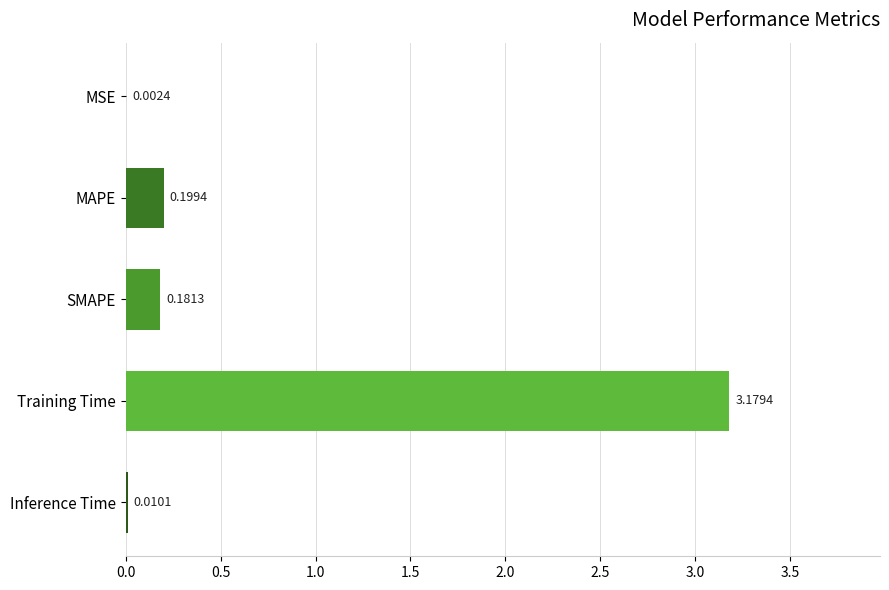

At which category does the chart reach its peak across all series?

Training Time